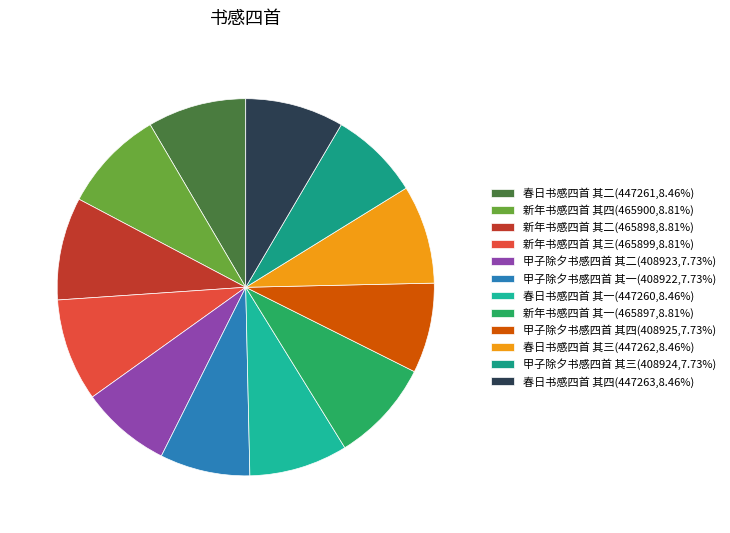

How many slices are in this pie chart?

12